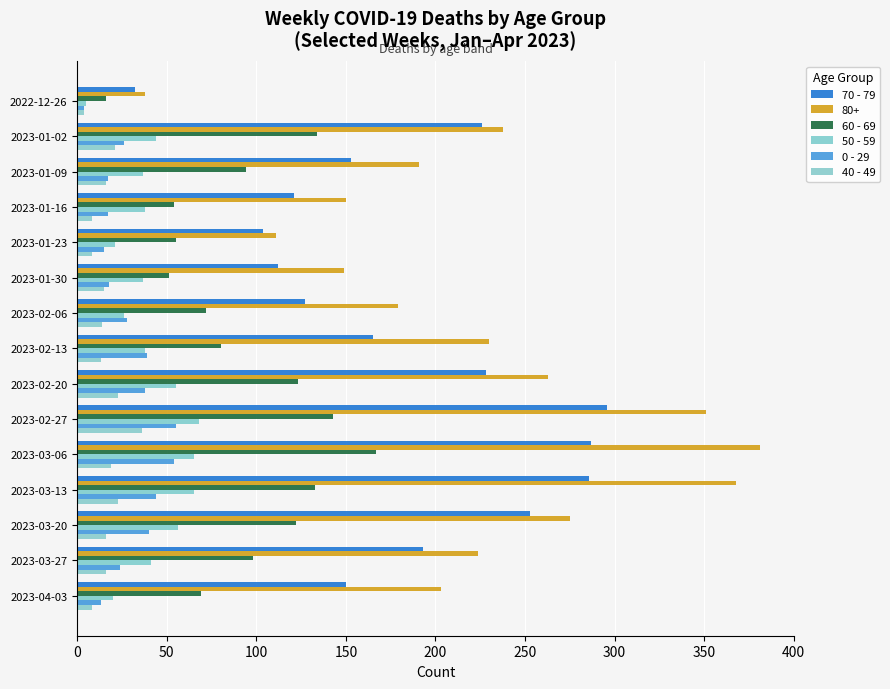

List the series in order of their peak value, lowest first.

40 - 49, 0 - 29, 50 - 59, 60 - 69, 70 - 79, 80+